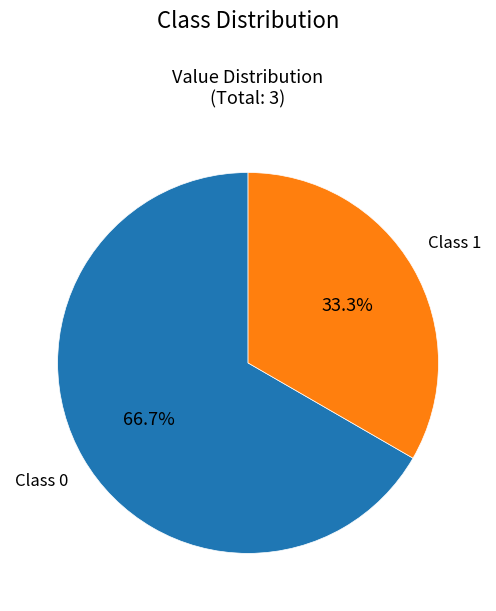

To the nearest percent, what is the average slice percentage?

50%